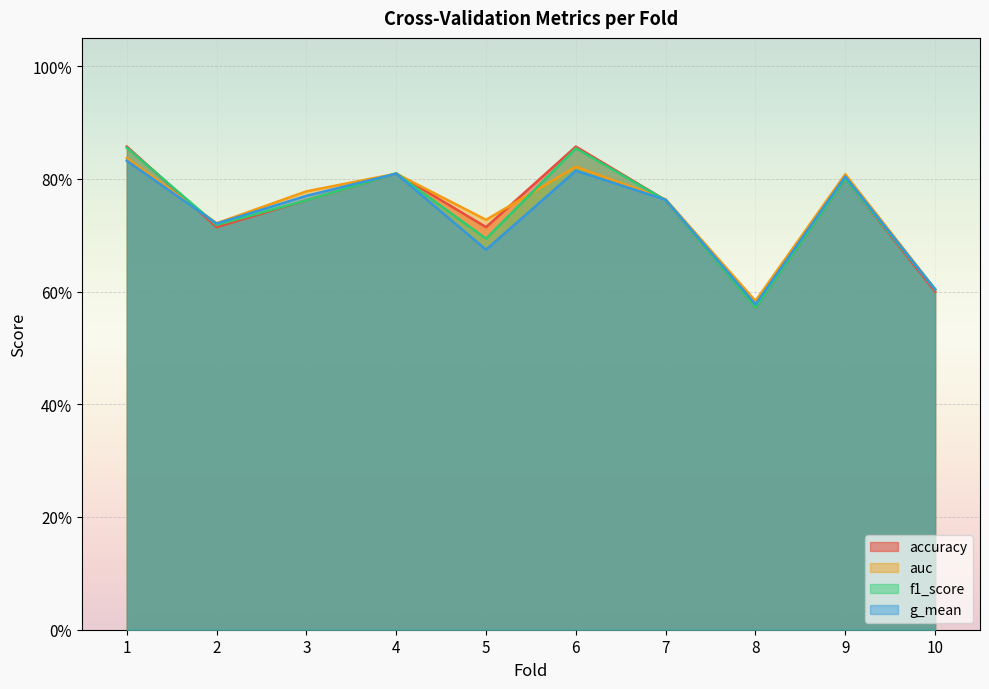

At which label does g_mean reach its peak?

1